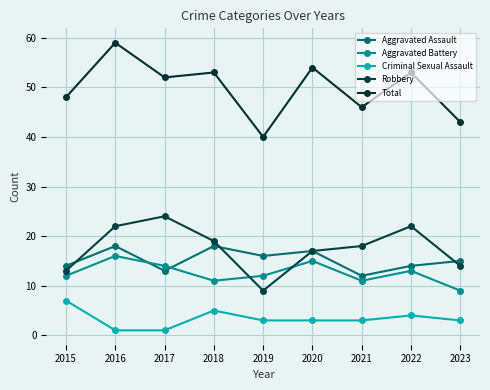

Which series changed the most between 2018 and 2019?

Total